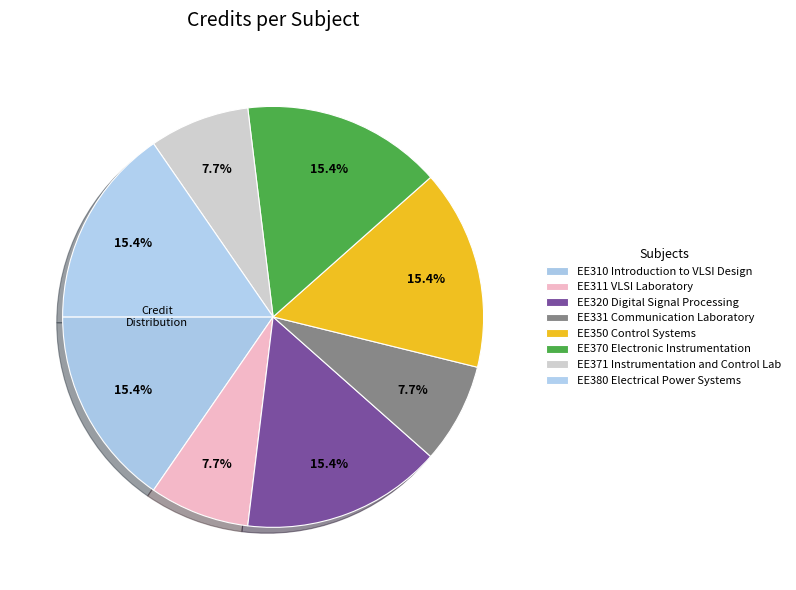

Is it true that EE320 Digital Signal Processing is 2% of the pie?

False